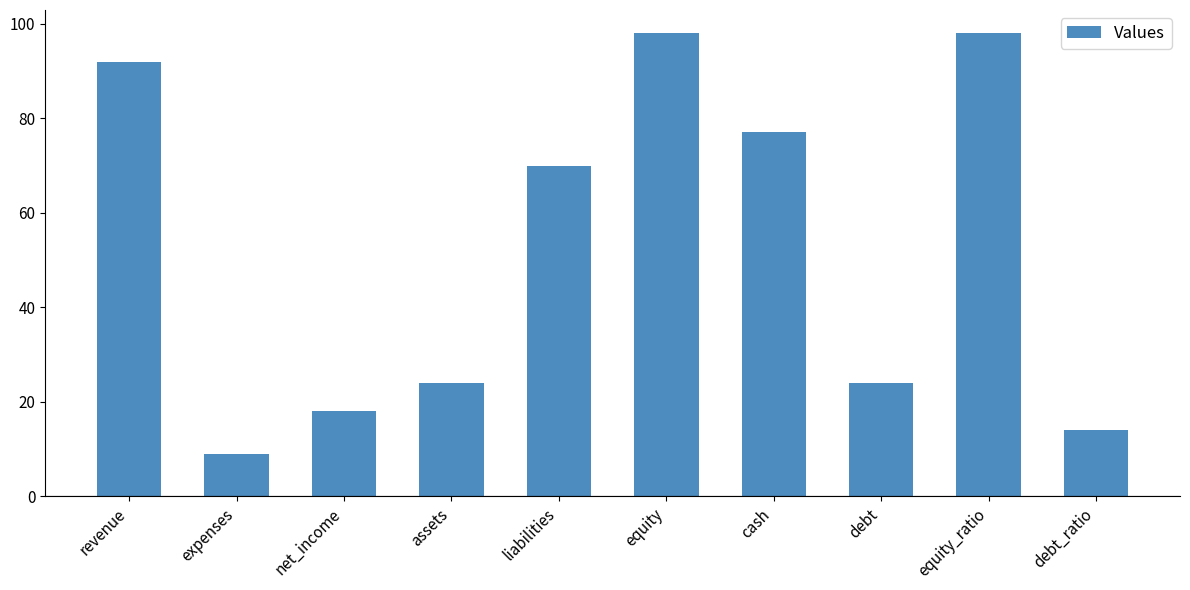

The value at equity_ratio is 98. True or false?

True